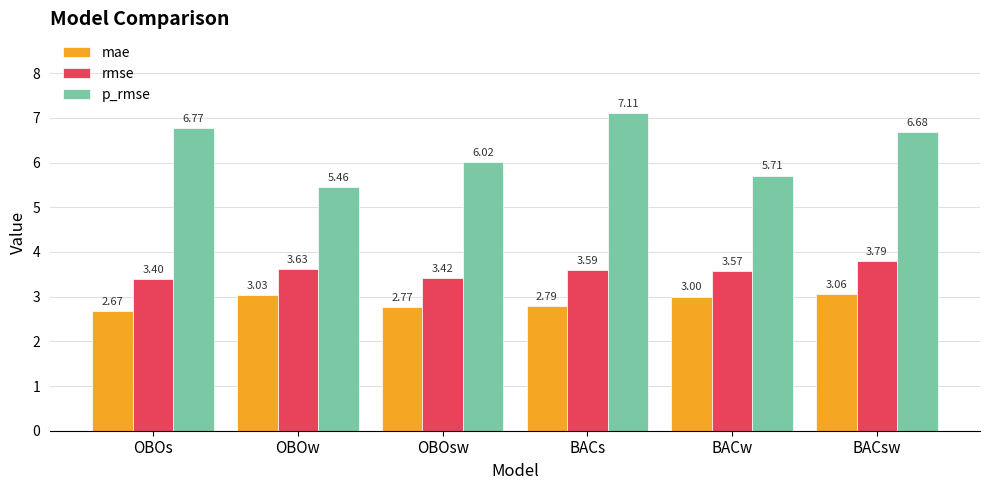

The mae series shows 1.1 at OBOsw. True or false?

False